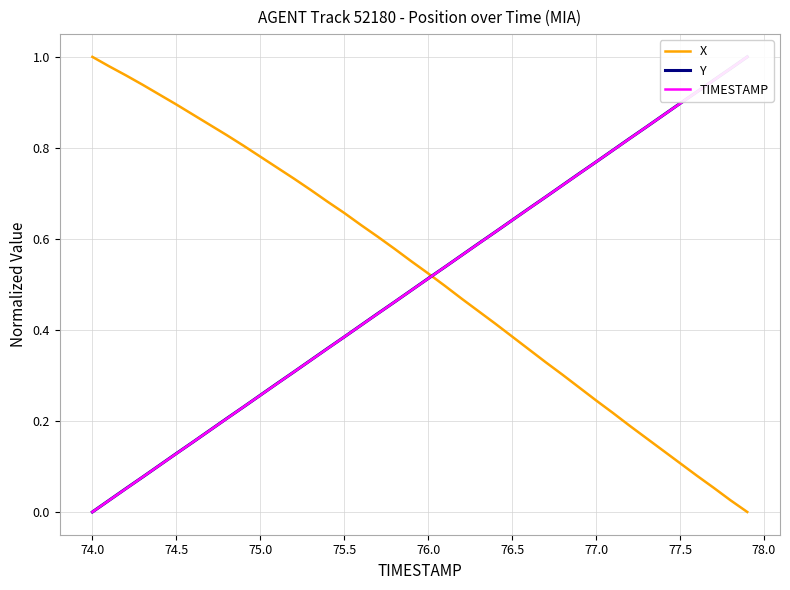

How many intersections are there between TIMESTAMP and X?

1